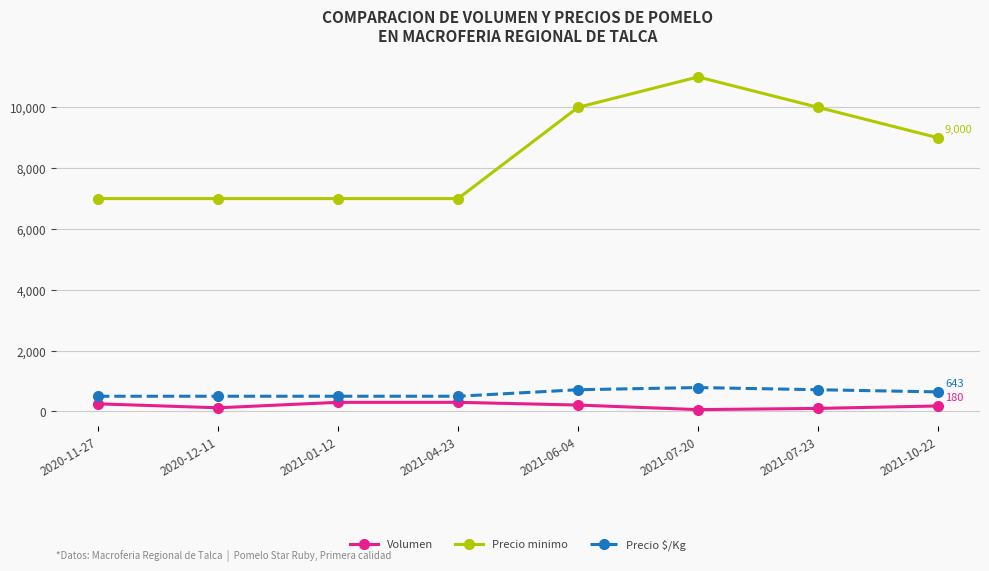

What is the spread (max minus min) of values at 2020-12-11?

6880